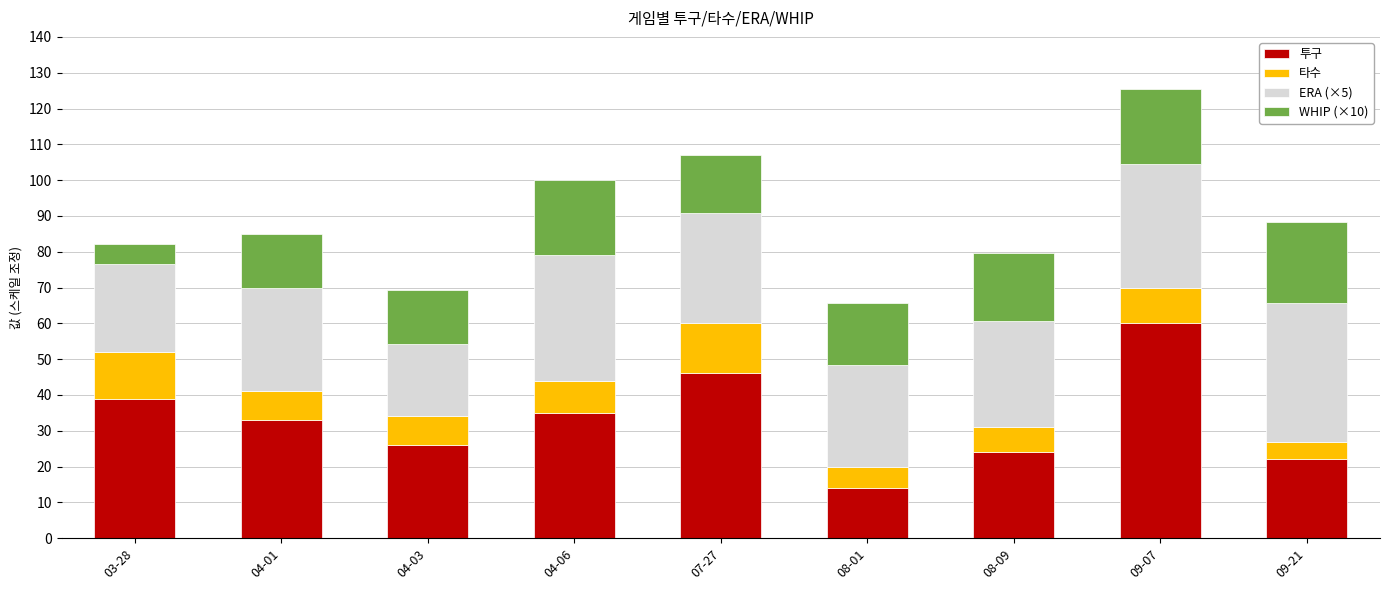

At which category is the sum across all series the highest?

09-07